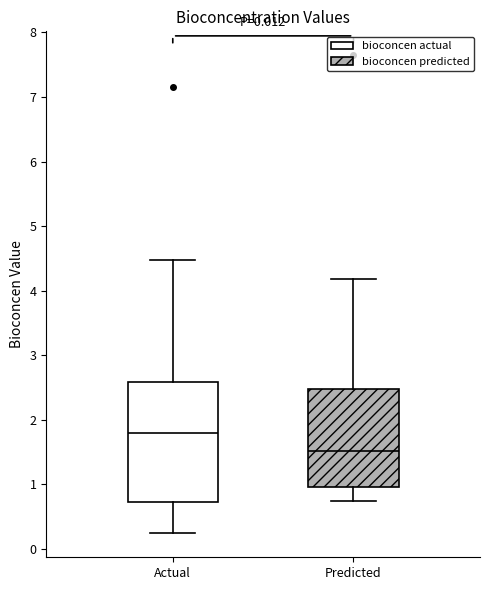

Which box is the tallest, from its lower edge to its upper edge?

Actual